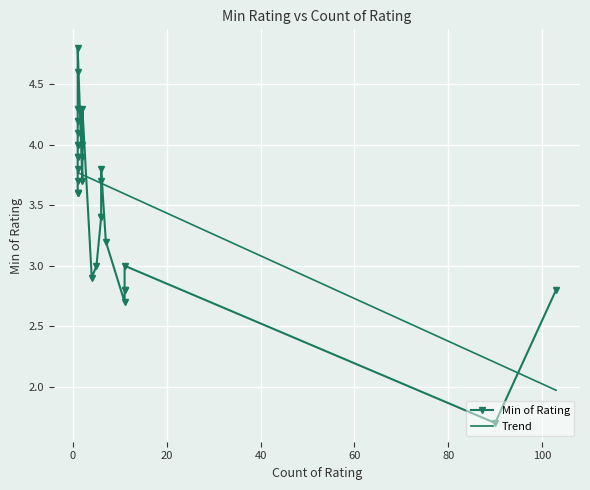

What is the sum of all values?

119.7